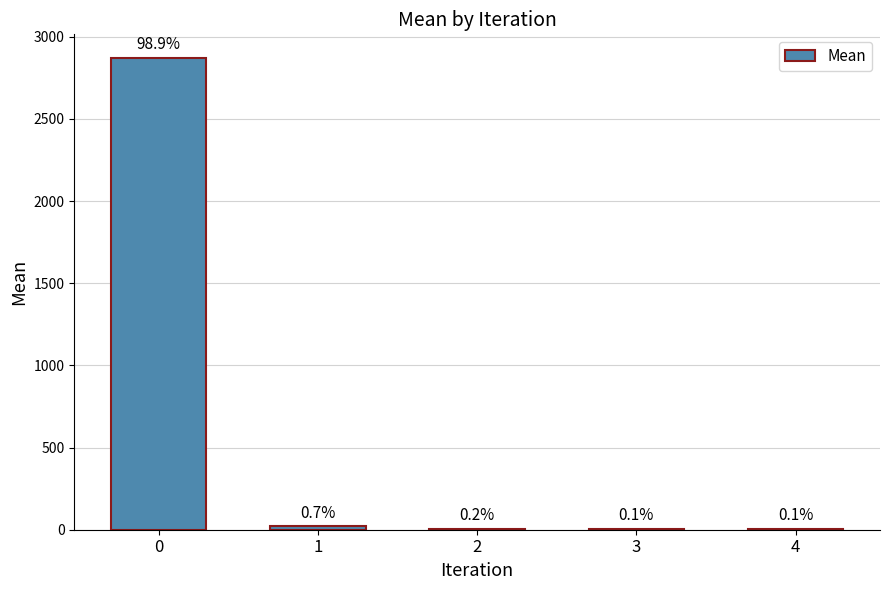

The value at 0 is 704.8. True or false?

False